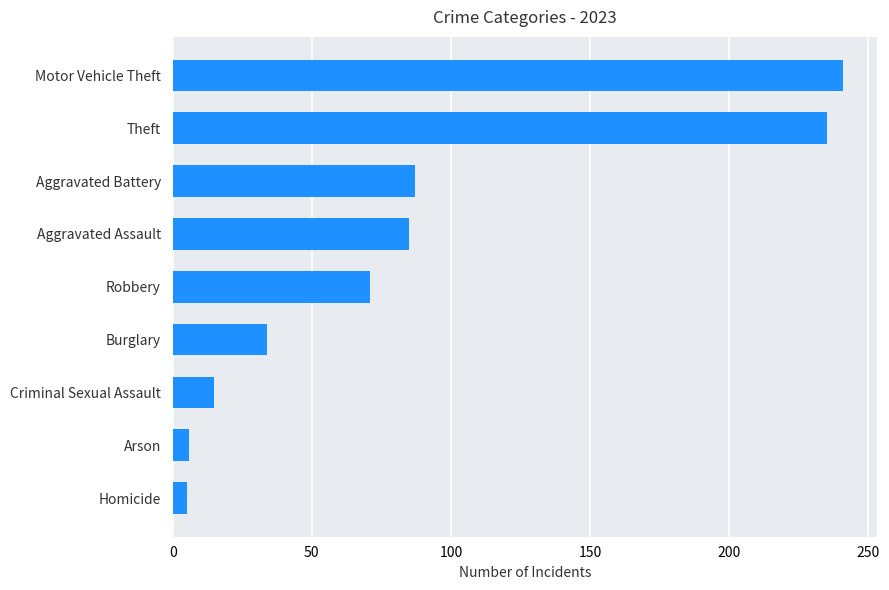

How many bars are there in total?

9